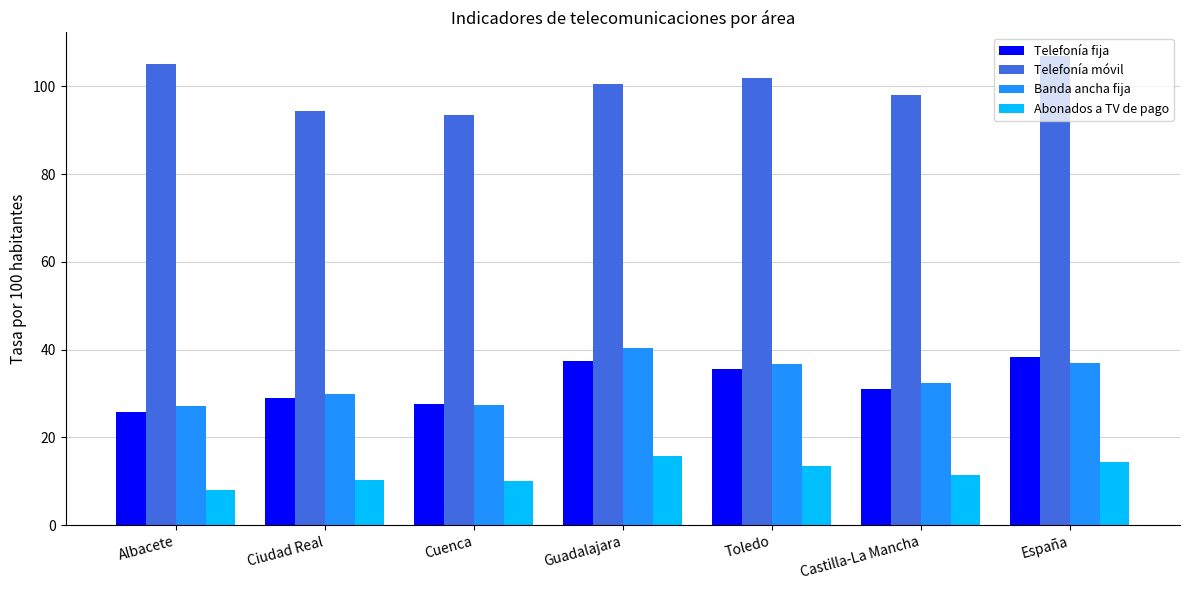

How many bars are there in total?

28